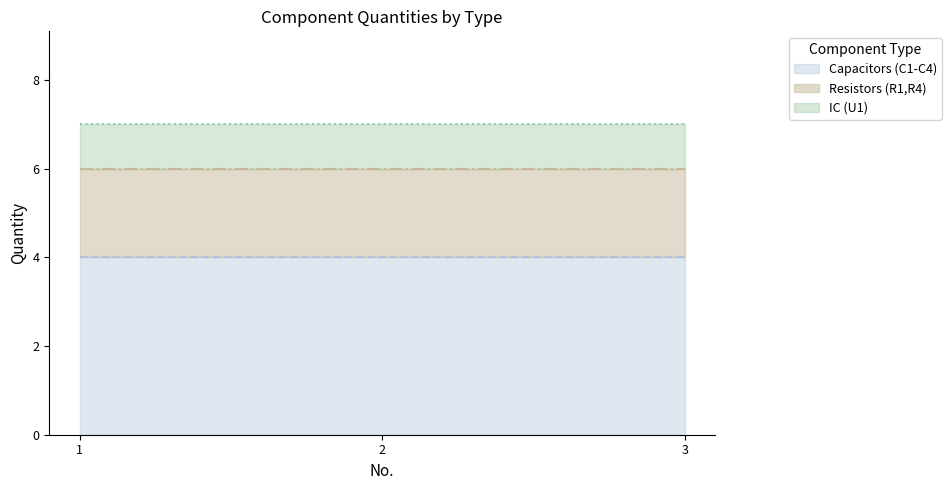

Is it true that Capacitors (C1-C4) equals 4 at 3?

True